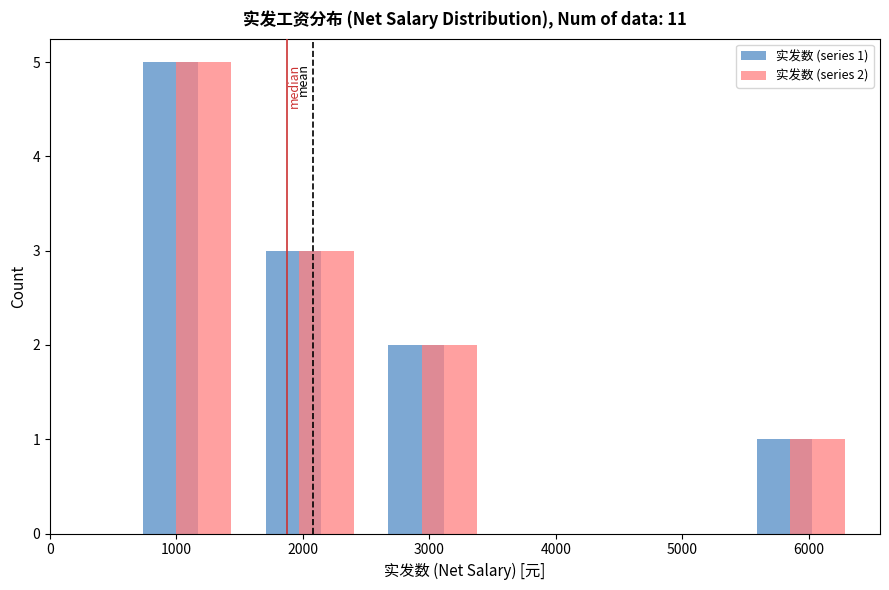

In the 实发数 (series 2) series, which range on the x-axis has the tallest bar?

600 to 1600